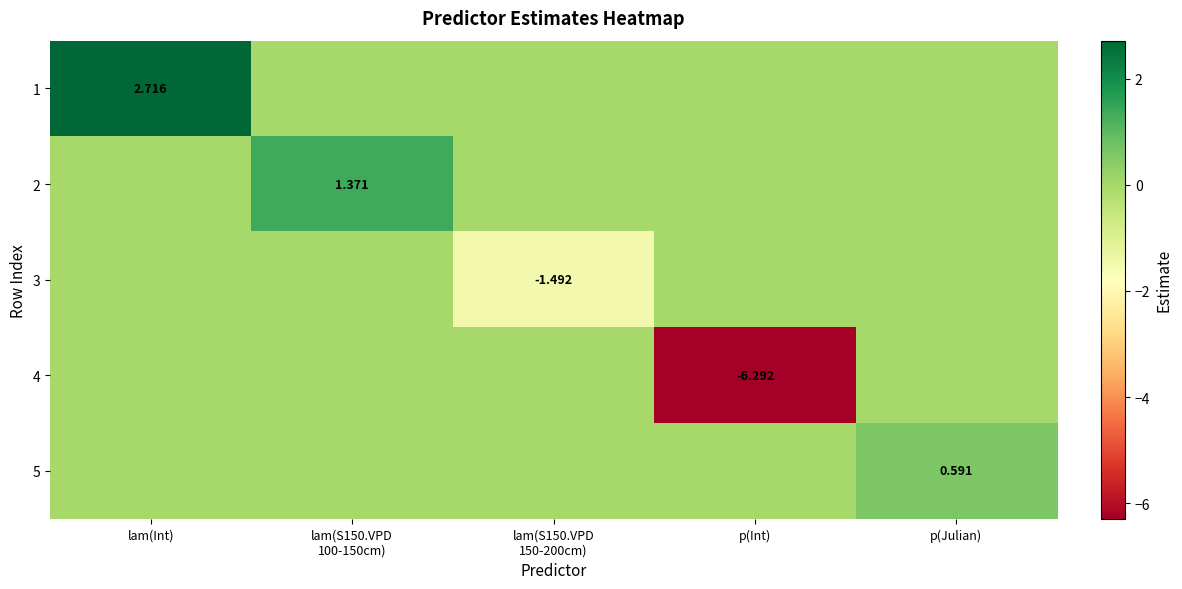

Rank the categories by 5 value from highest to lowest.

p(Julian), lam(Int), lam(S150.VPD 100-150cm), lam(S150.VPD 150-200cm), p(Int)